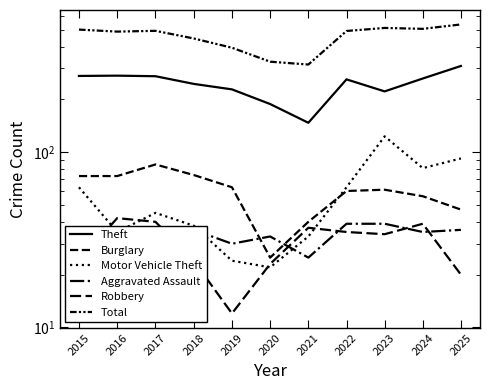

The Motor Vehicle Theft series shows 63 at 2015. True or false?

True